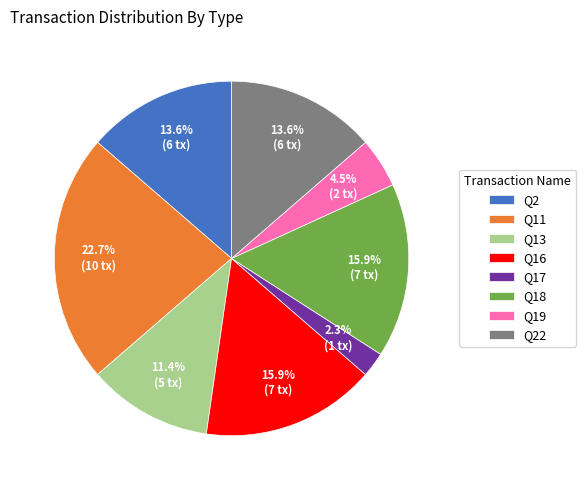

What is the largest slice in the pie chart?

Q11